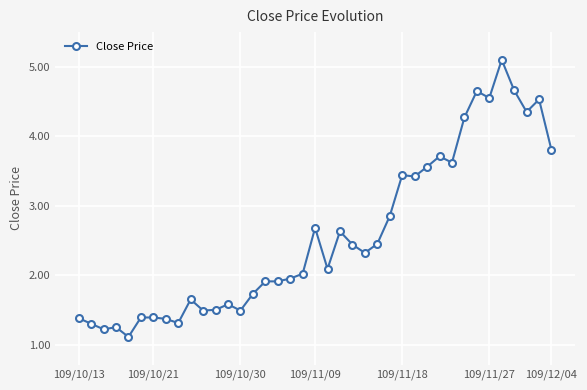

What is the maximum value shown in the chart?

5.1